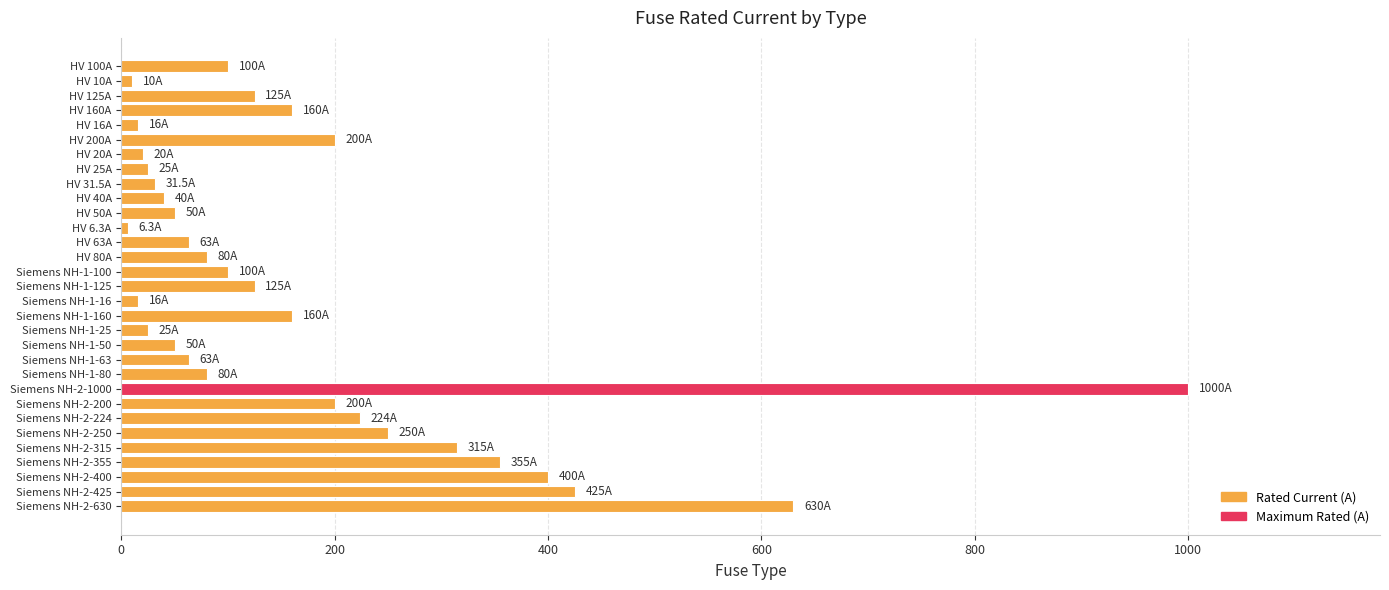

The value at HV 80A is 80.0. True or false?

True